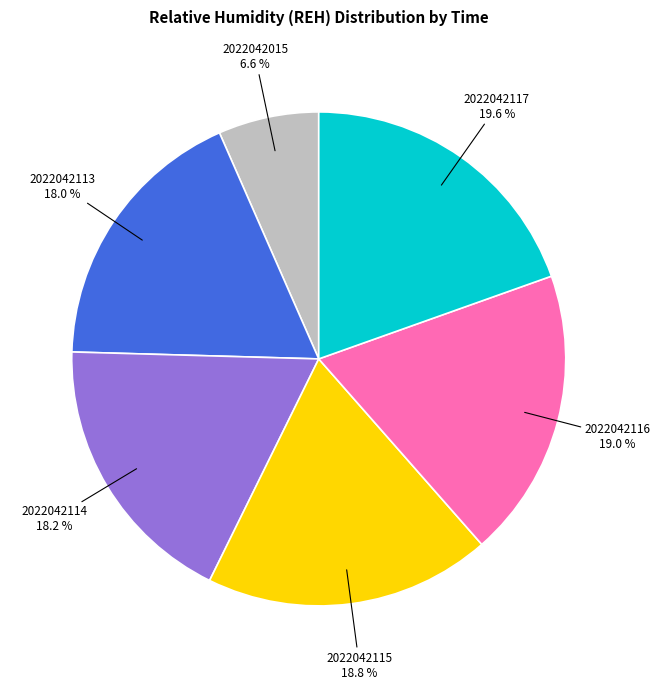

To the nearest percent, what is the difference between the largest and smallest slice percentages?

13%